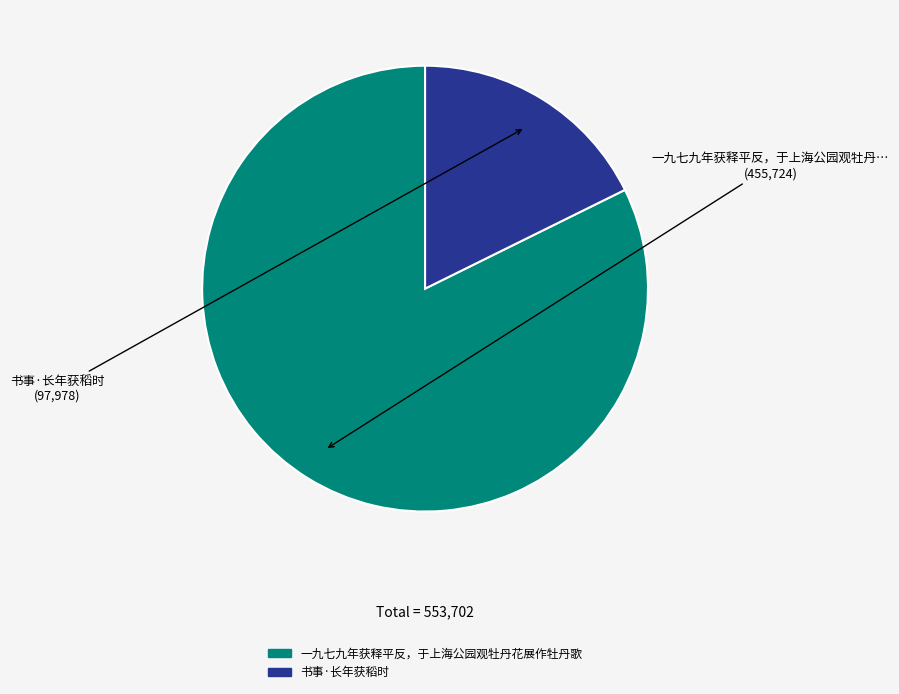

Between 书事·长年获稻时 and 一九七九年获释平反，于上海公园观牡丹花展作牡丹歌, which is larger?

一九七九年获释平反，于上海公园观牡丹花展作牡丹歌